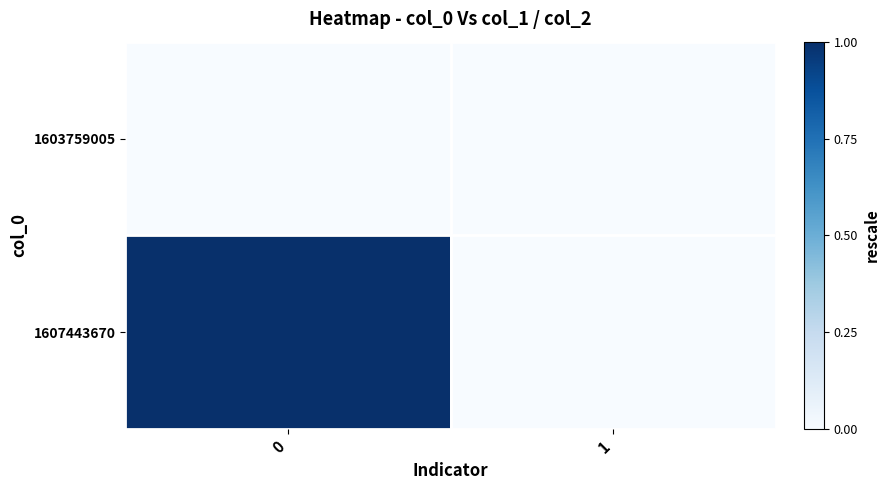

At 0, list the series in order from smallest to largest.

1603759005, 1607443670